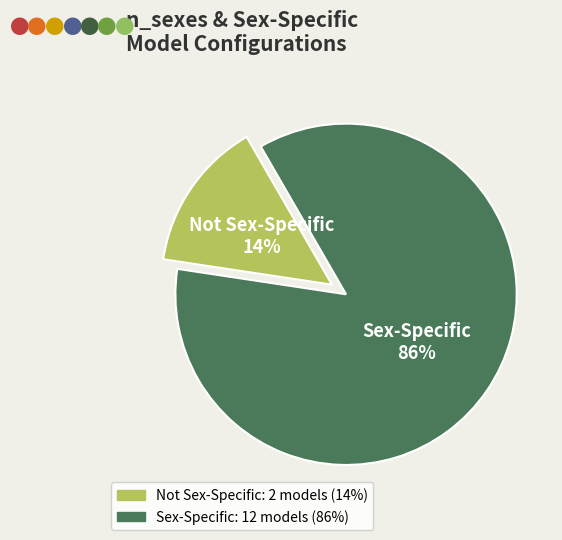

Is there a majority slice in this chart?

Yes